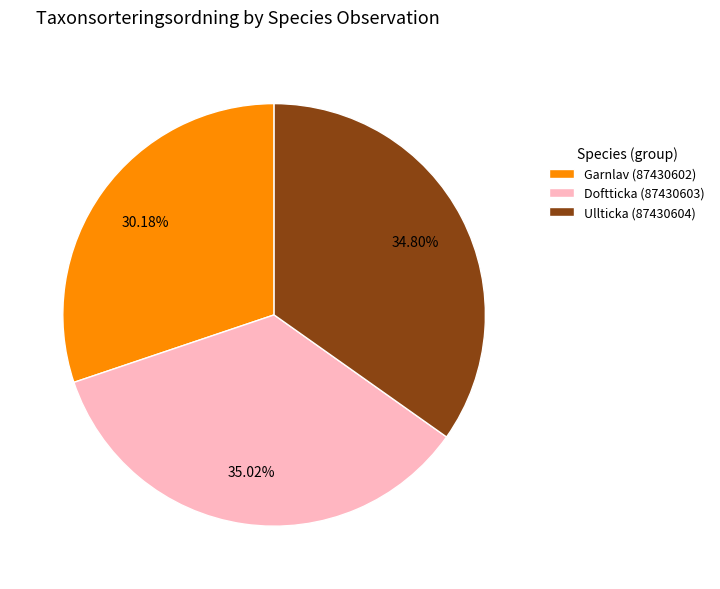

What is the ratio of the value at Garnlav (87430602) to the value at Ullticka (87430604)?

0.9